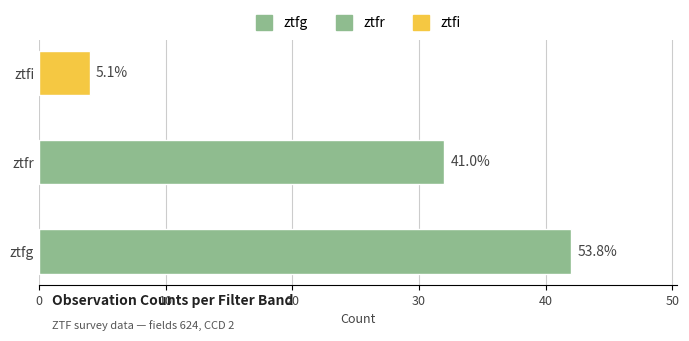

Are the bars horizontal?

Yes